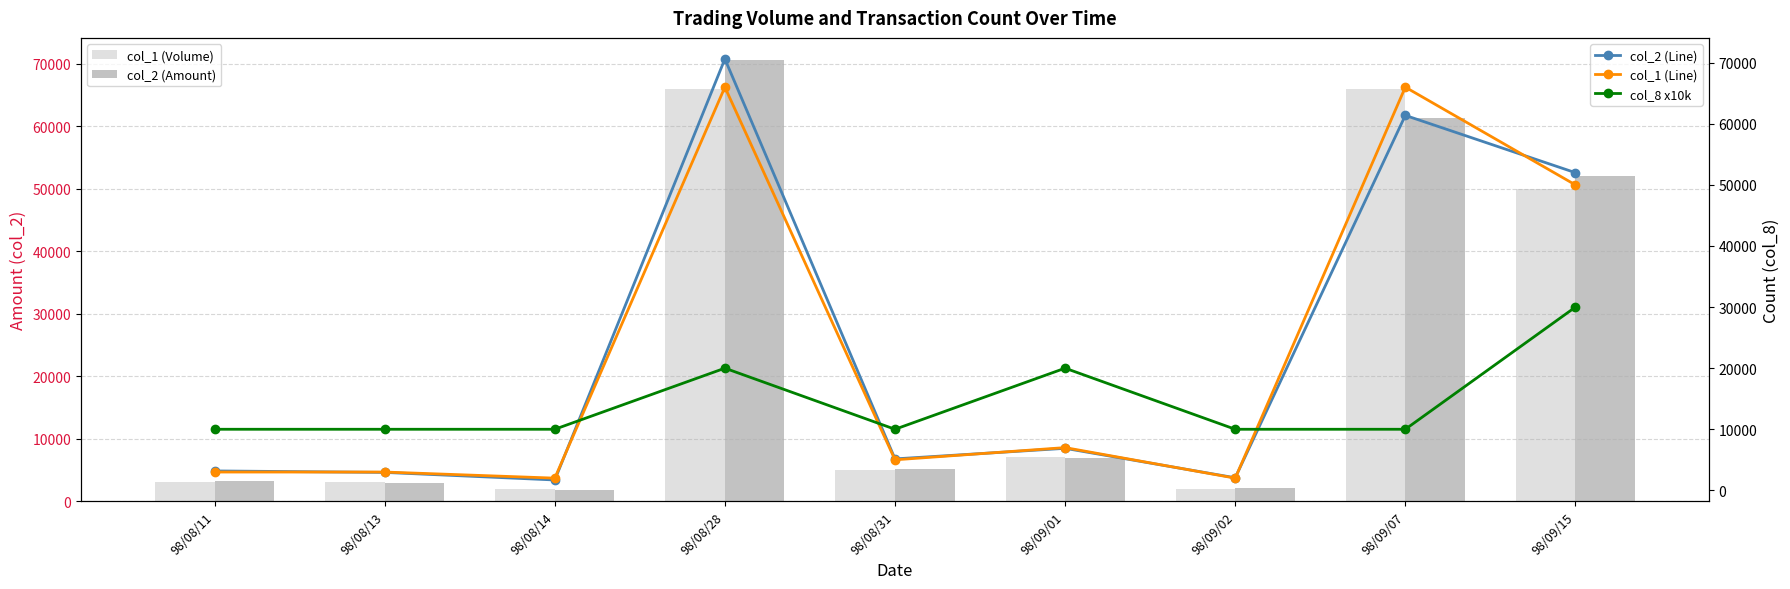

List the labels in order of col_2 (Line) value, smallest first.

98/08/14, 98/09/02, 98/08/13, 98/08/11, 98/08/31, 98/09/01, 98/09/15, 98/09/07, 98/08/28